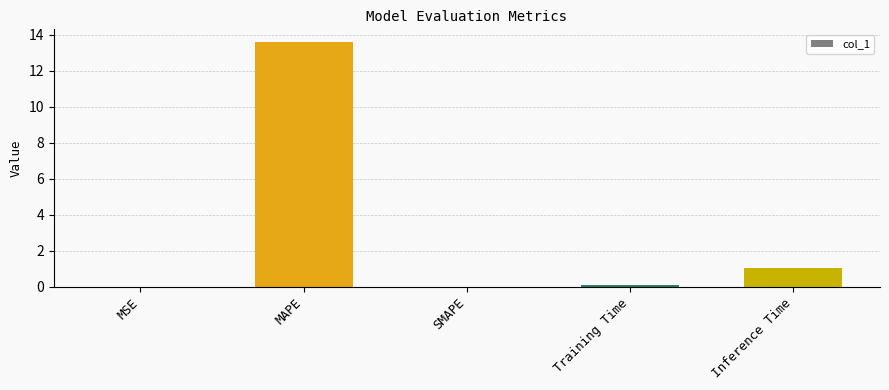

The value at Inference Time is 0.5. True or false?

False